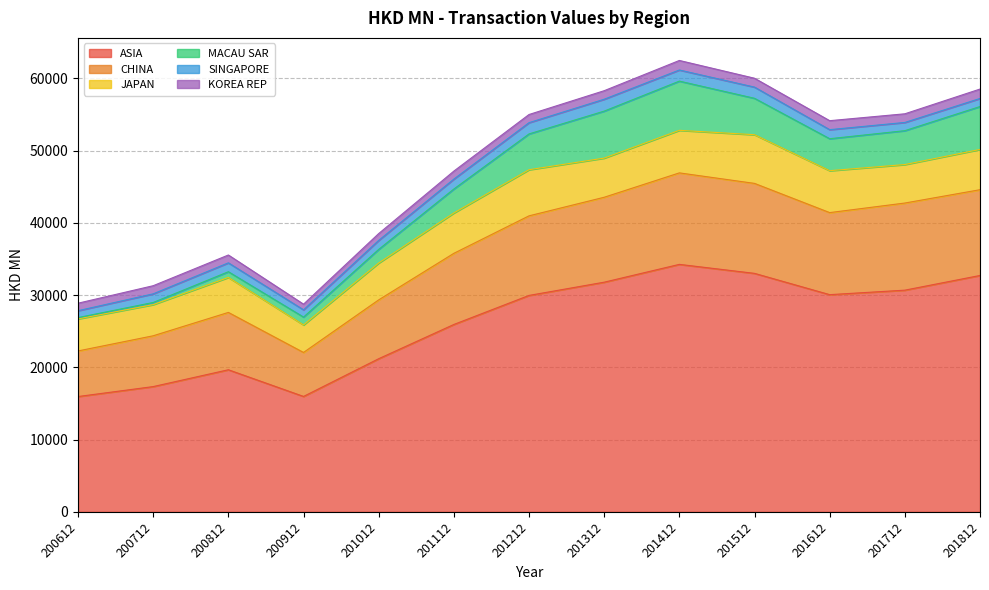

True or false: JAPAN and ASIA intersect in this chart.

False